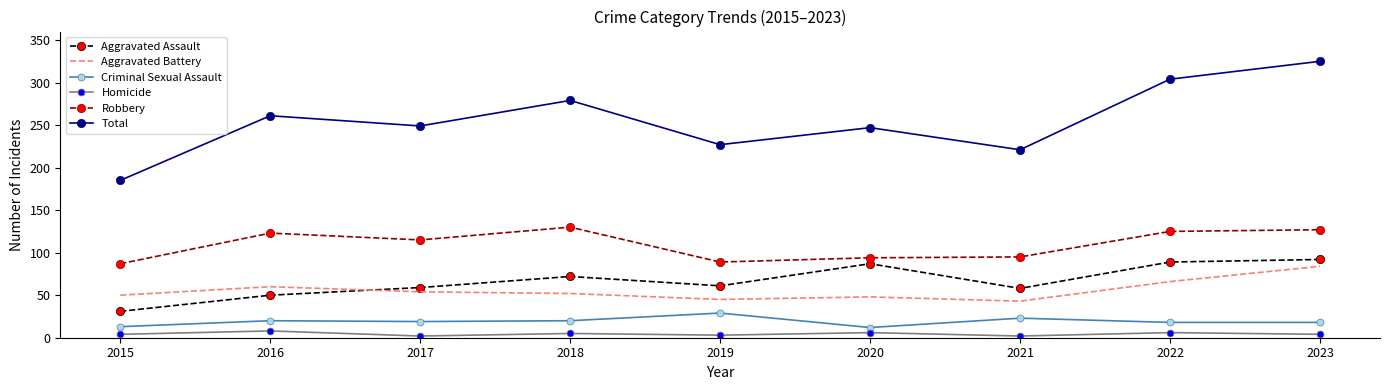

True or false: Aggravated Battery and Total intersect in this chart.

False